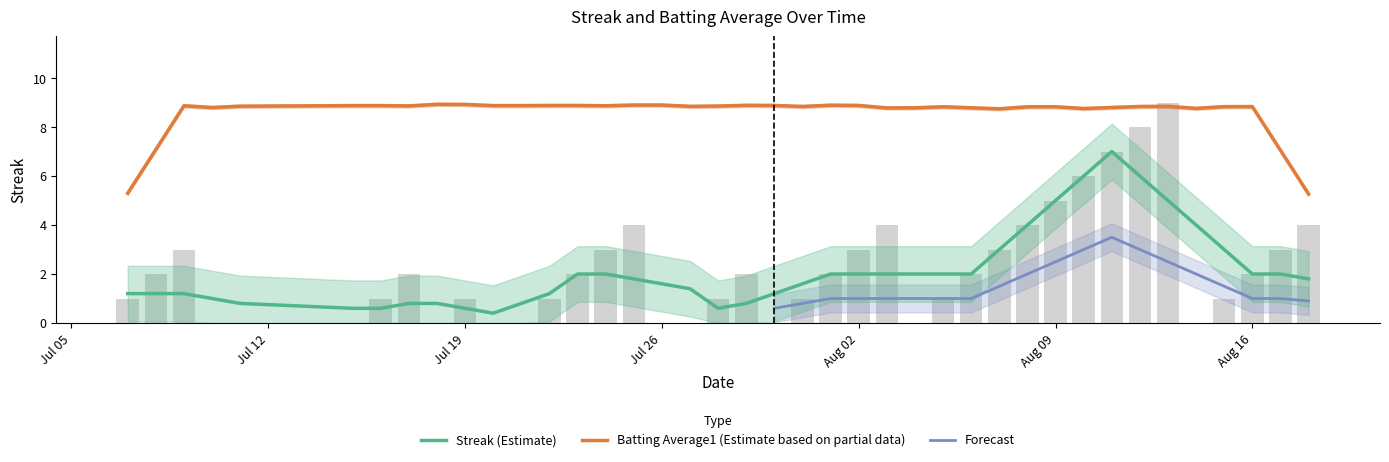

Count the number of categories in the chart.

40